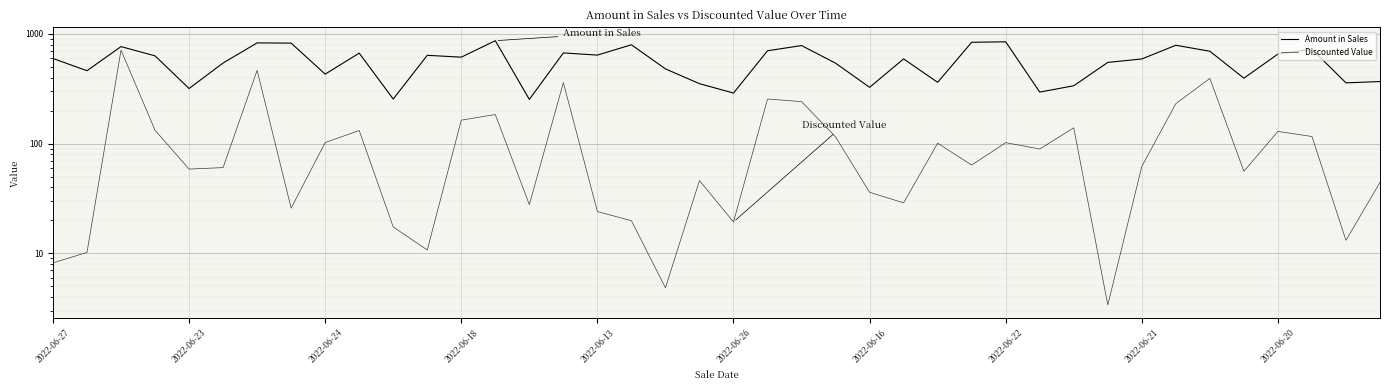

What are all the series names shown in the legend?

Amount in Sales, Discounted Value